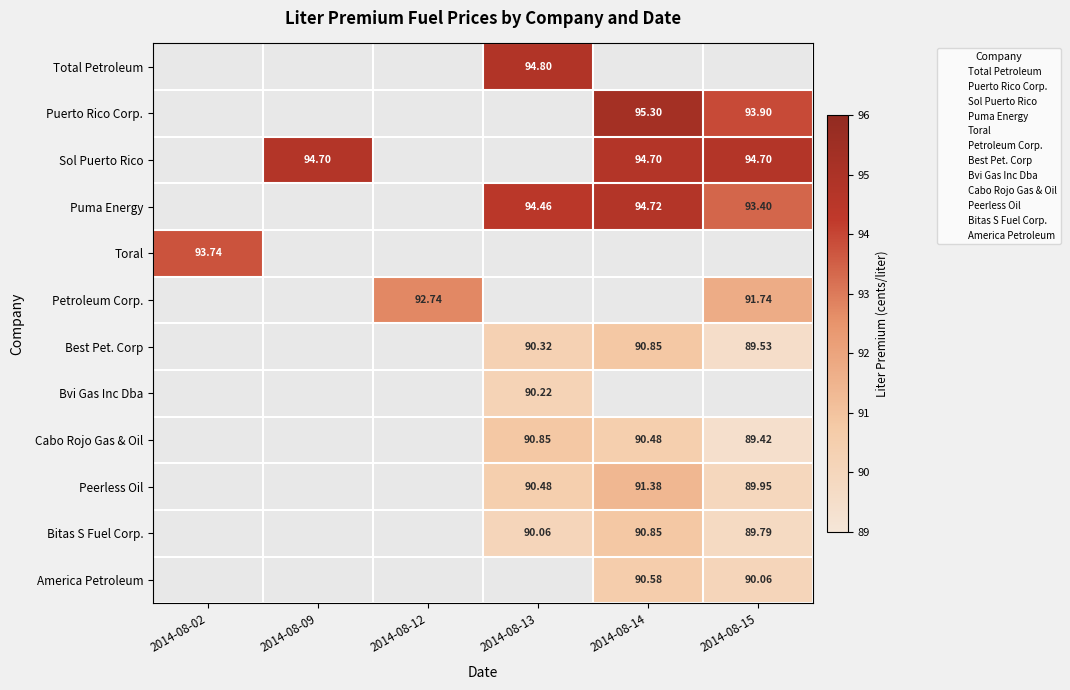

How many categories are shown in the chart?

6